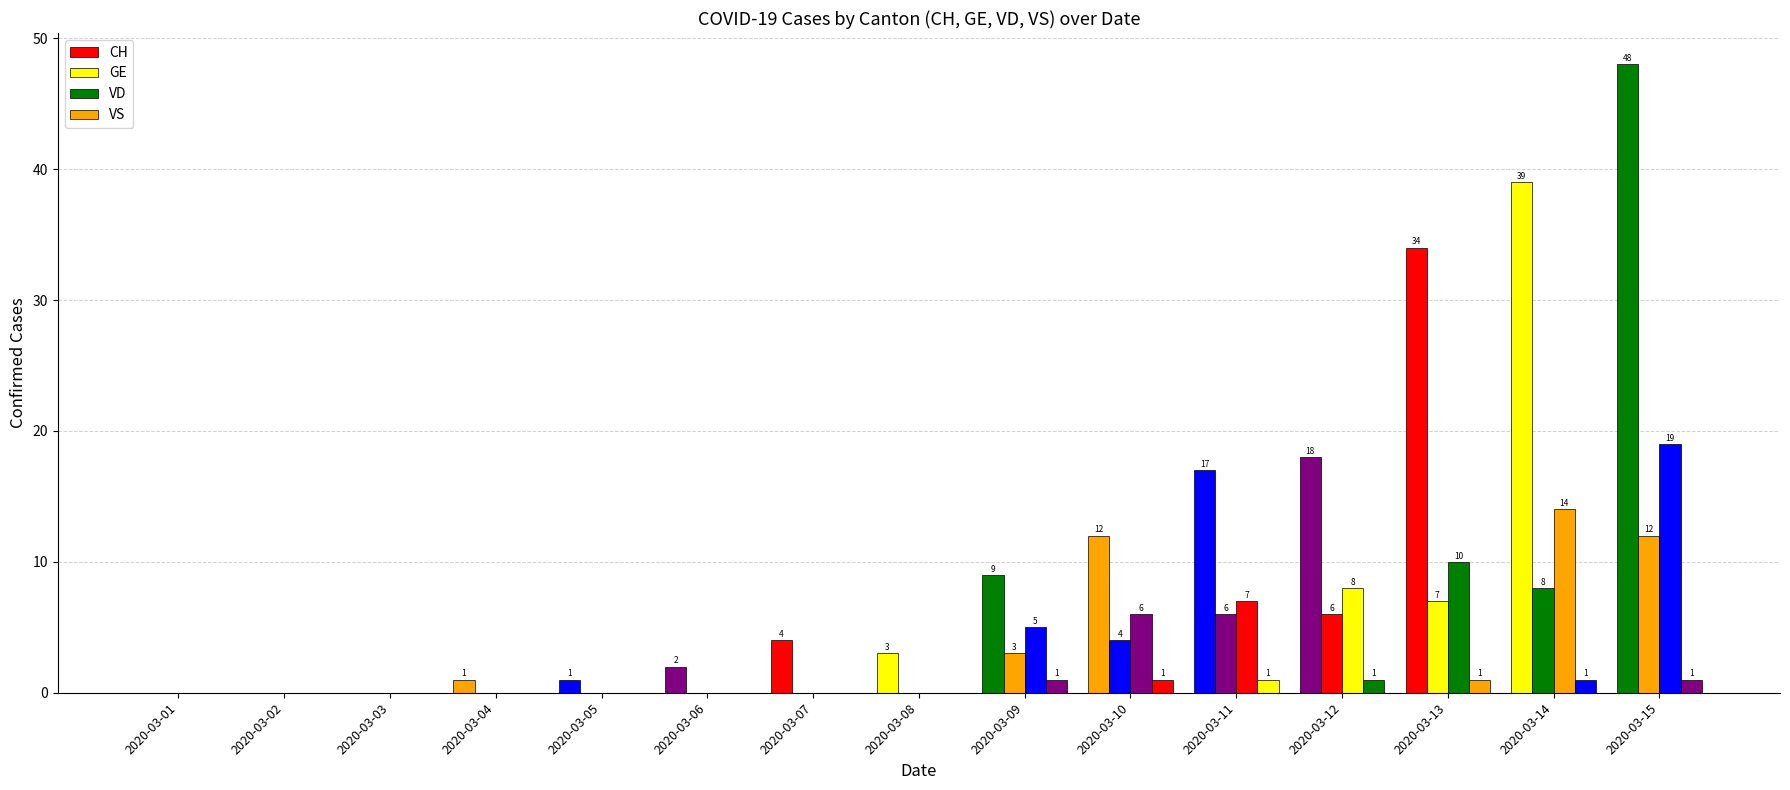

What is the sum of the VD values at 2020-03-01 and 2020-03-15?

19